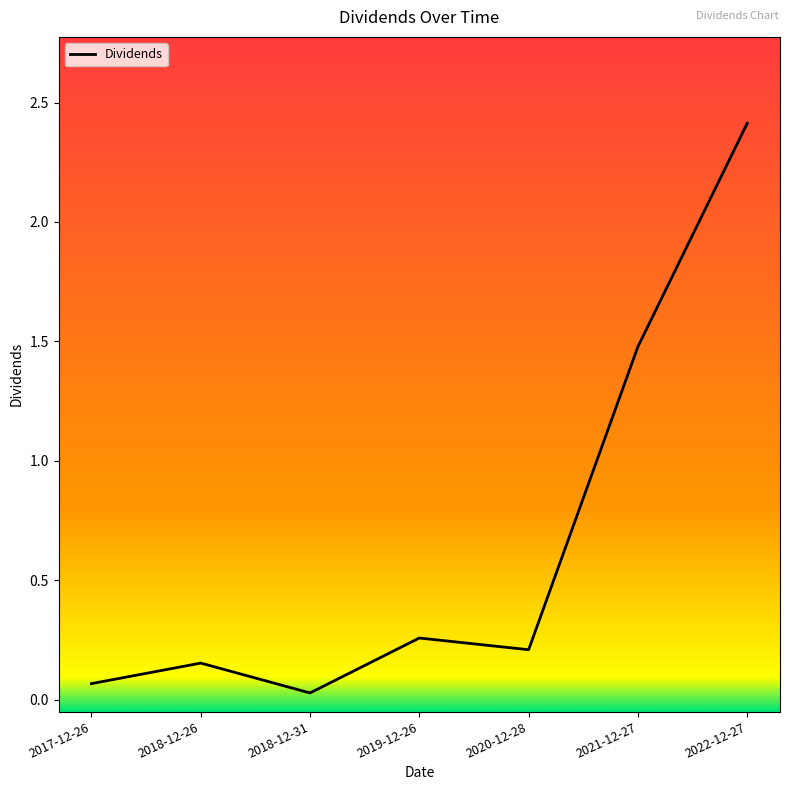

List the labels in order of value, smallest first.

2018-12-31, 2017-12-26, 2018-12-26, 2020-12-28, 2019-12-26, 2021-12-27, 2022-12-27